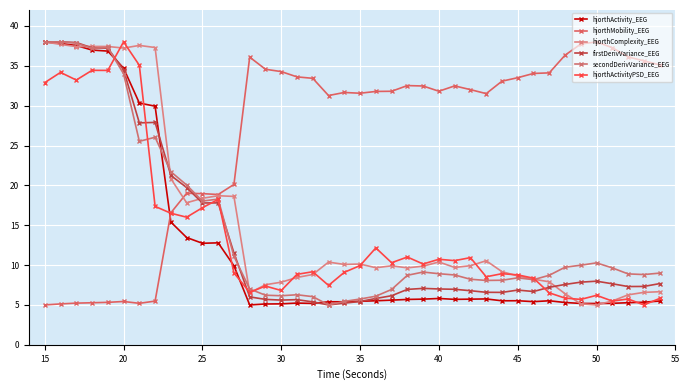

How many distinct data groups are displayed?

6